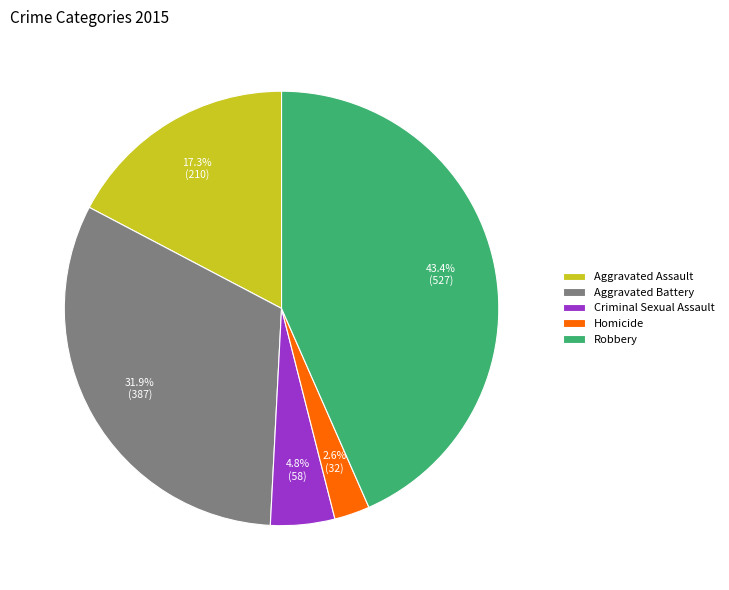

Is there a majority slice in this chart?

No